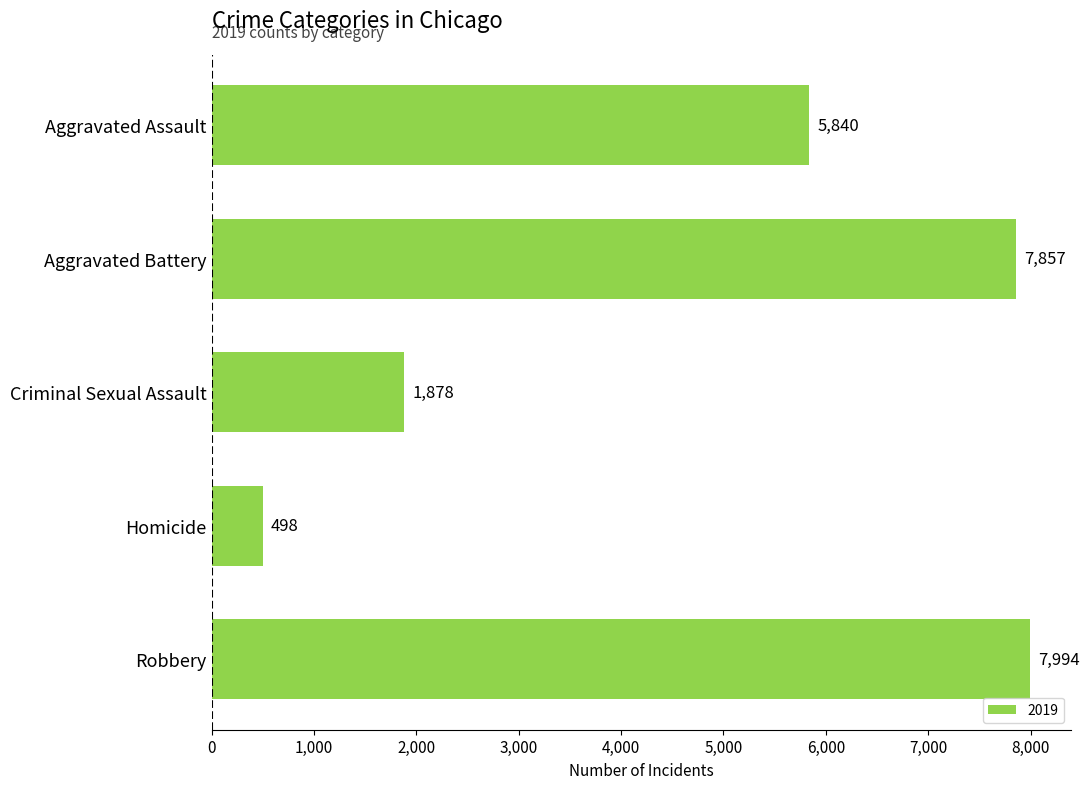

Is it true that the value at Aggravated Assault is 5840?

True